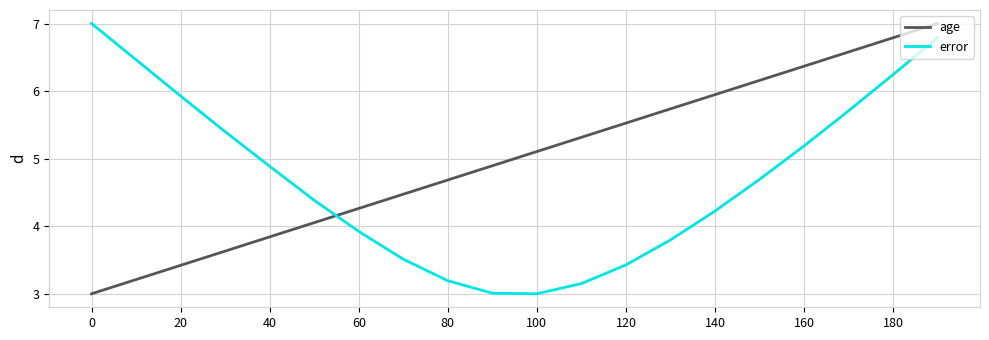

Does the chart have visible grid lines?

Yes